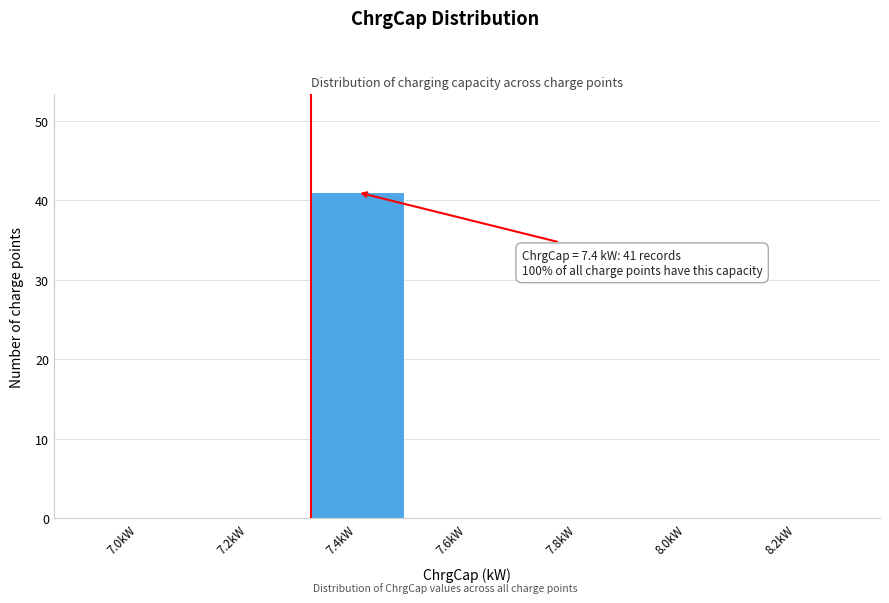

Reading left to right, list all the values displayed in this chart.

7.0kW=0	7.2kW=0	7.4kW=41	7.6kW=0	7.8kW=0	8.0kW=0	8.2kW=0